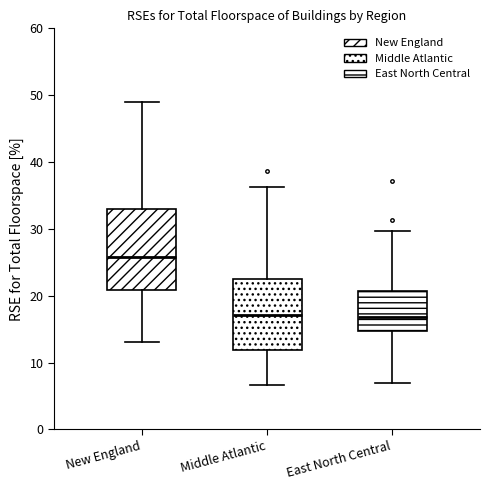

Comparing the boxes themselves (not the whiskers), which one is the tallest?

New England